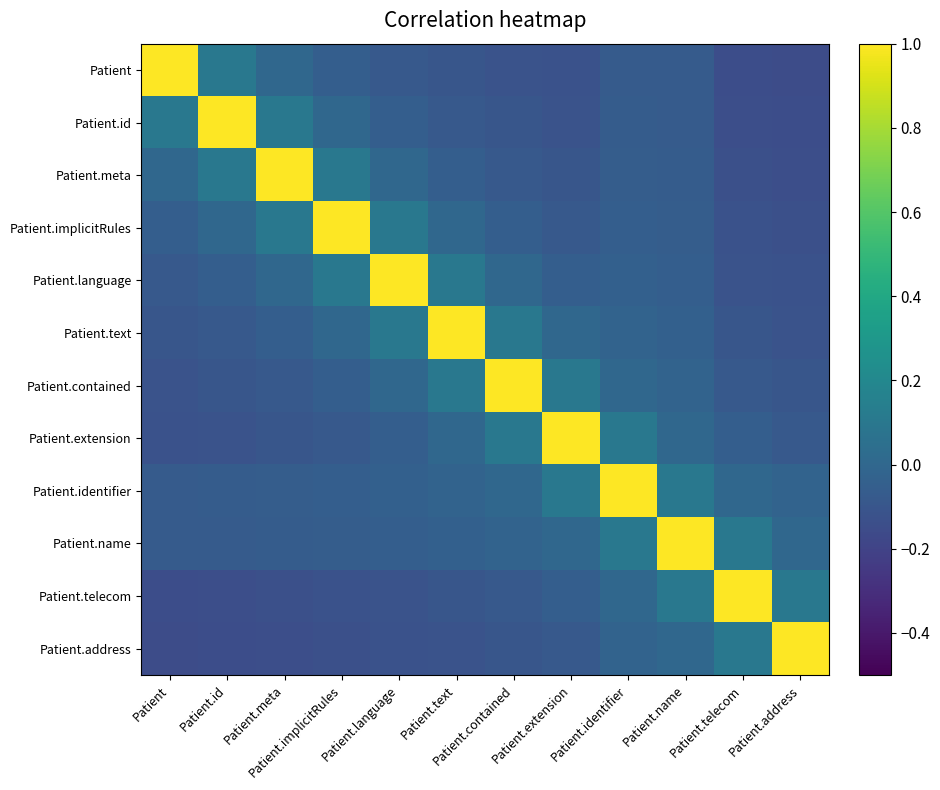

What is the smallest value displayed?

-0.2